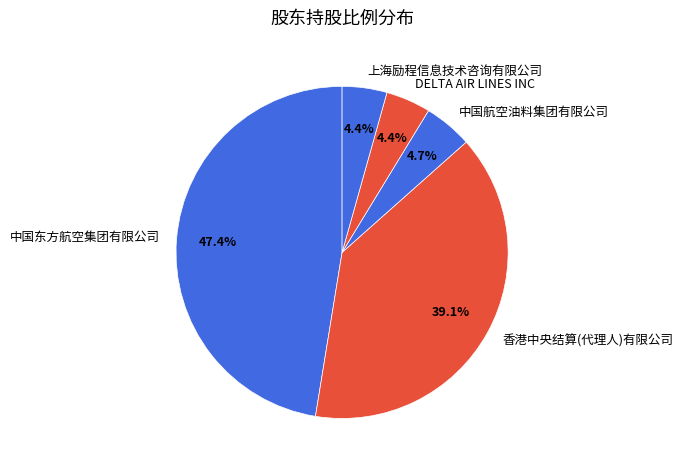

To the nearest percent, what is the combined percentage of 上海励程信息技术咨询有限公司 and DELTA AIR LINES INC?

9%